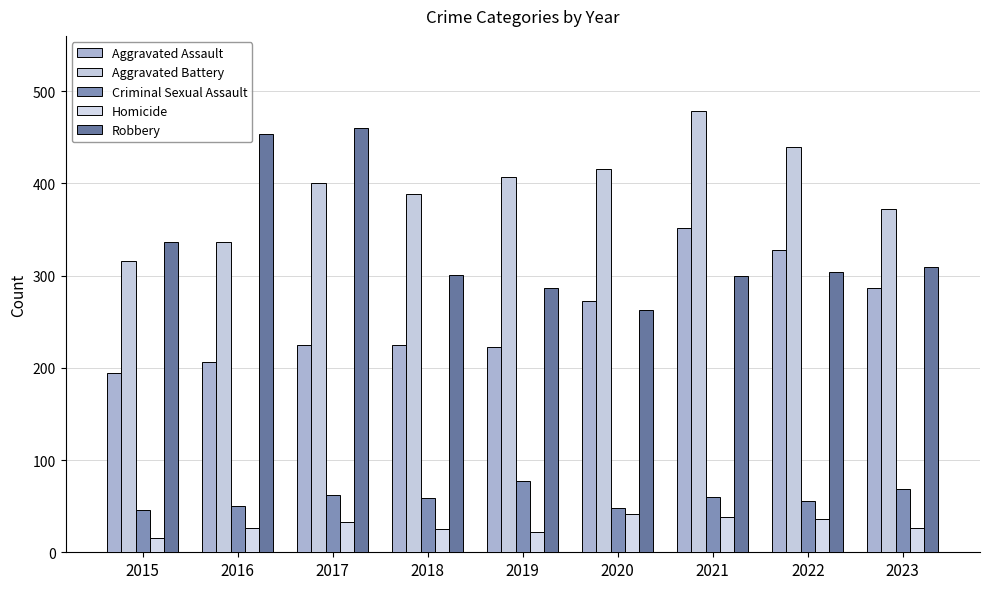

At 2020, list the series in order from largest to smallest.

Aggravated Battery, Aggravated Assault, Robbery, Criminal Sexual Assault, Homicide